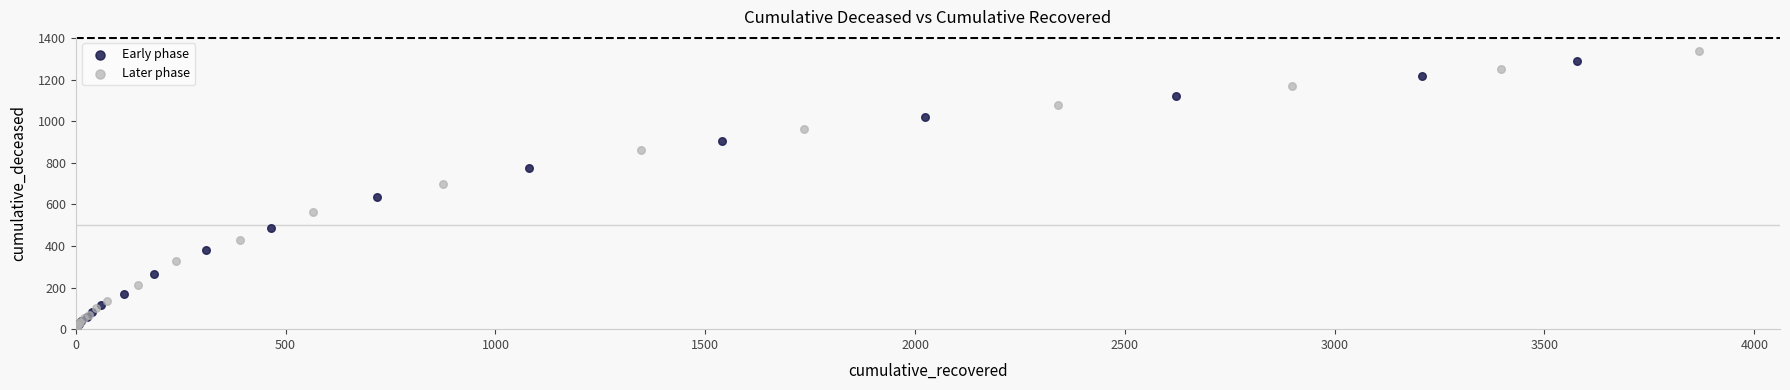

Which series has the widest spread of Y values?

Later phase